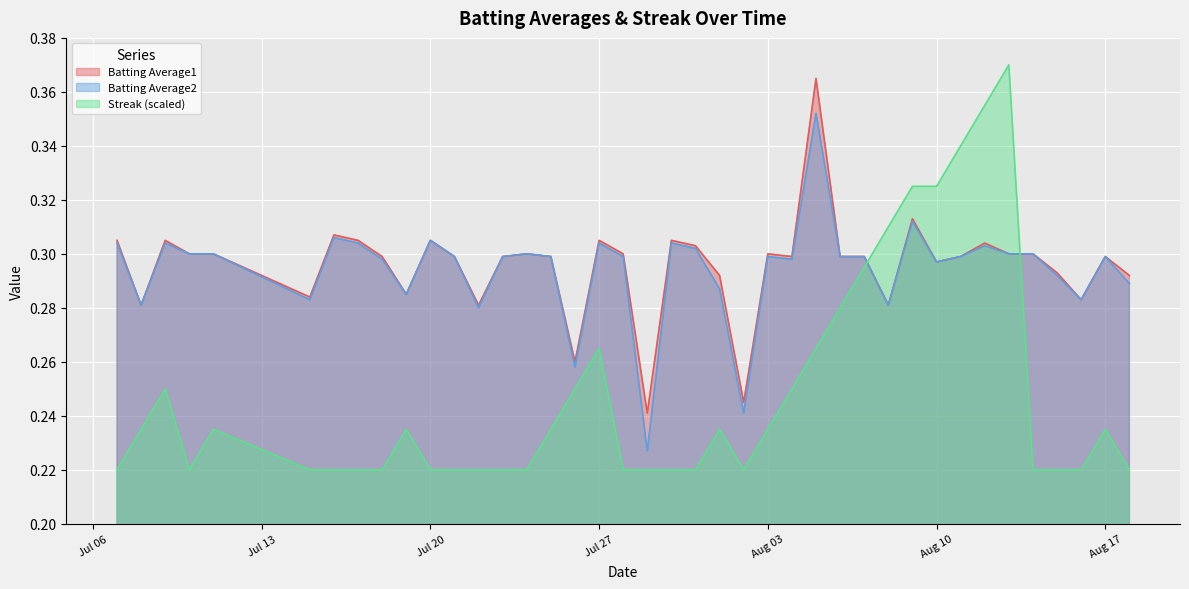

Reading left to right, extract all data points from this chart.

Batting Average1: 0.3	0.3	0.3	0.3	0.3	0.3	0.3	0.3	0.3	0.3	0.3	0.3	0.3	0.3	0.3	0.3	0.3	0.3	0.3	0.2	0.3	0.3	0.3	0.2	0.3	0.3	0.4	0.3	0.3	0.3	0.3	0.3	0.3	0.3	0.3	0.3	0.3	0.3	0.3	0.3
Batting Average2: 0.3	0.3	0.3	0.3	0.3	0.3	0.3	0.3	0.3	0.3	0.3	0.3	0.3	0.3	0.3	0.3	0.3	0.3	0.3	0.2	0.3	0.3	0.3	0.2	0.3	0.3	0.4	0.3	0.3	0.3	0.3	0.3	0.3	0.3	0.3	0.3	0.3	0.3	0.3	0.3
Streak: 0.2	0.2	0.2	0.2	0.2	0.2	0.2	0.2	0.2	0.2	0.2	0.2	0.2	0.2	0.2	0.2	0.2	0.3	0.2	0.2	0.2	0.2	0.2	0.2	0.2	0.2	0.3	0.3	0.3	0.3	0.3	0.3	0.3	0.4	0.4	0.2	0.2	0.2	0.2	0.2